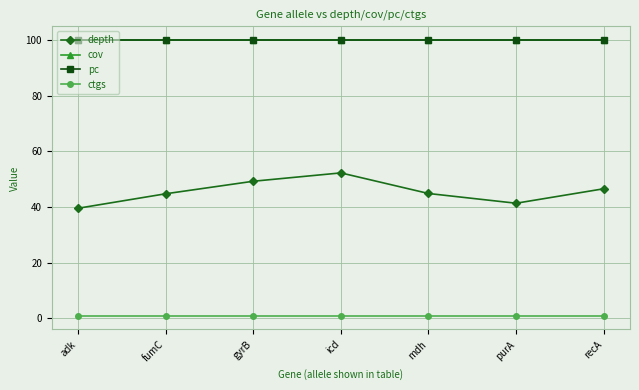

Does the chart have visible grid lines?

Yes